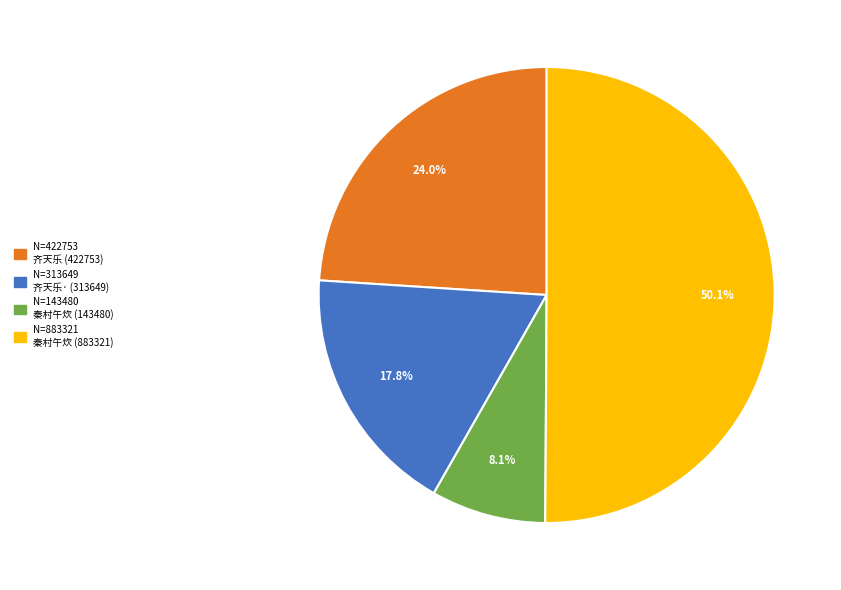

Rank the categories by value from highest to lowest.

秦村午炊 (883321), 齐天乐 二十九年三月于役老河口，李德邻将军招饮秦村，席上赋示第五战区诸友, 齐天乐·二十九年三月于役老河口，李德邻将军招饮秦村，席上赋示第五战区诸友, 秦村午炊 (143480)